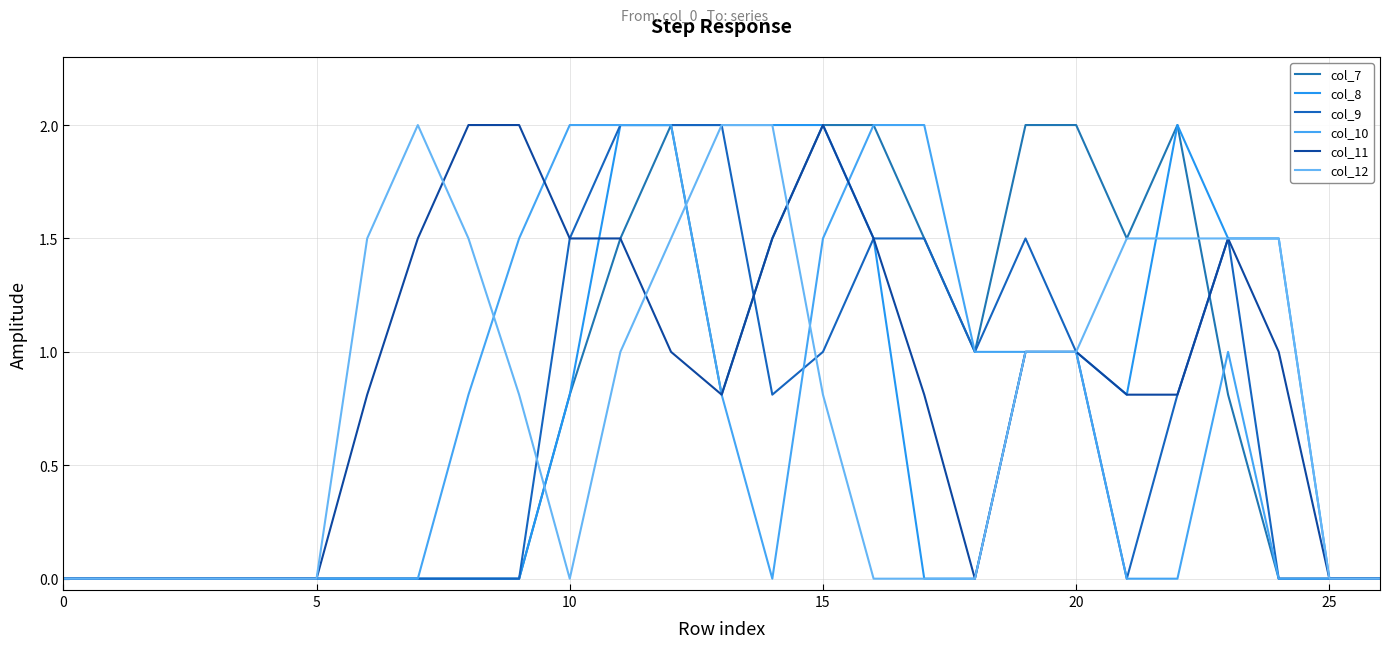

What are all the series names shown in the legend?

col_7, col_8, col_9, col_10, col_11, col_12